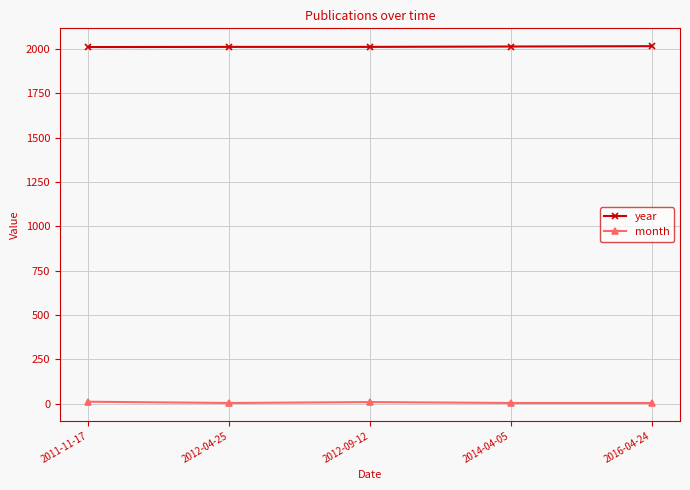

True or false: year and month cross at least once.

False